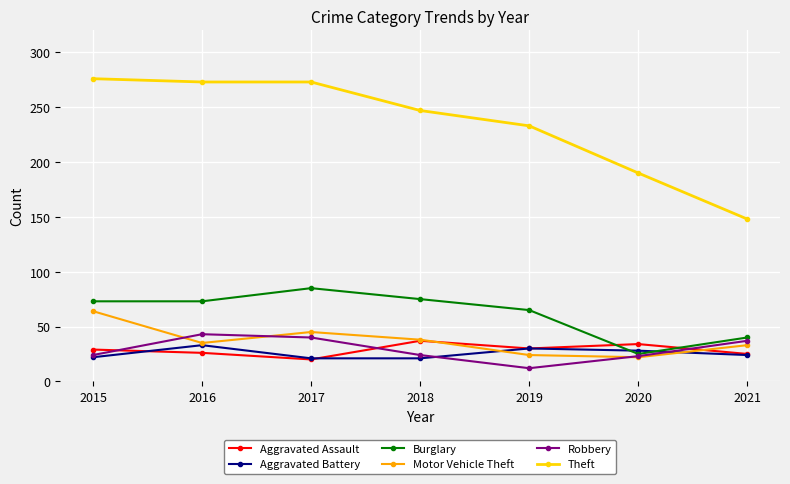

How many interior local valleys does the Robbery series have?

1